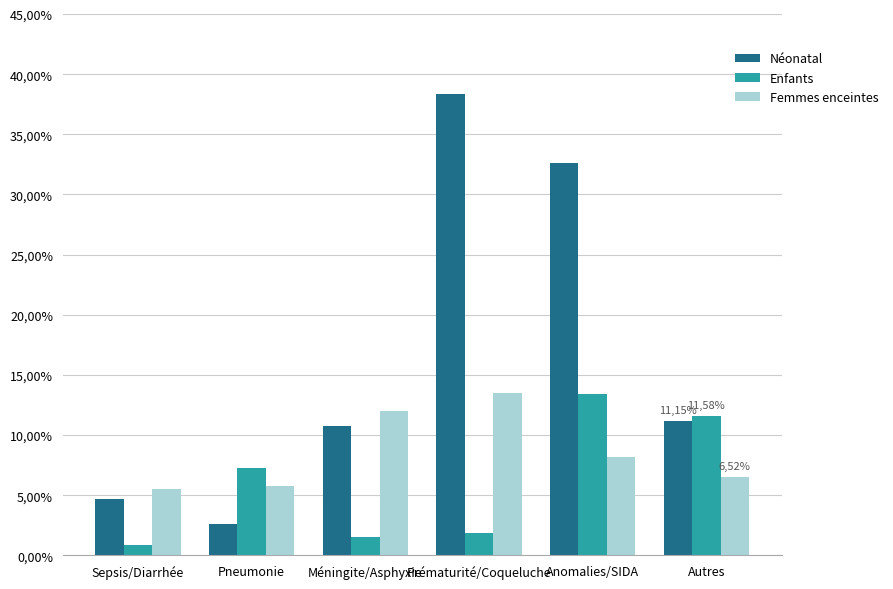

Does the chart contain any negative values?

No